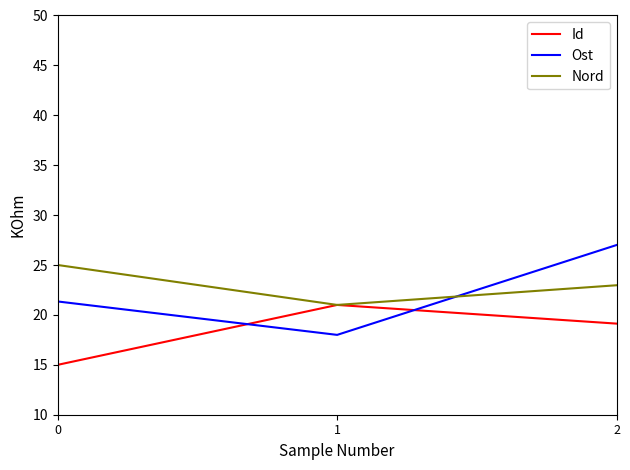

Reading left to right, transcribe all the data shown in this chart.

Id: 15.0	21.0	19.1
Ost: 21.3	18.0	27.0
Nord: 25.0	21.0	23.0